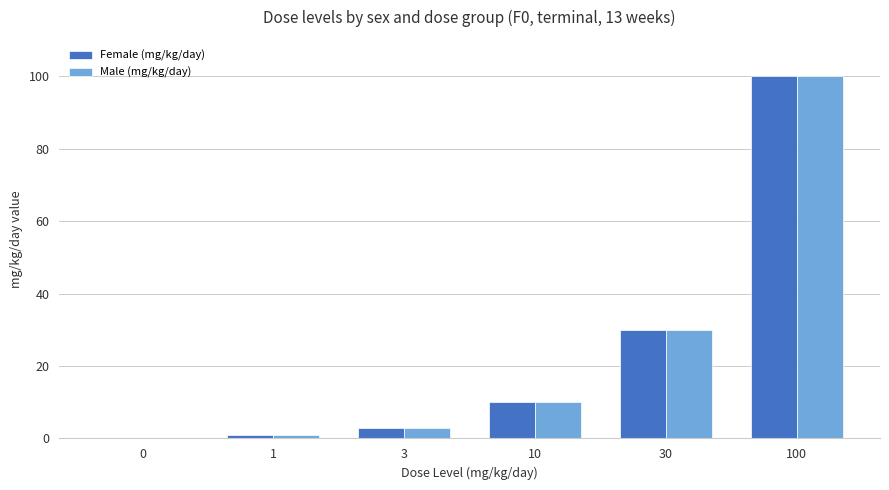

At which category is the sum across all series the highest?

100